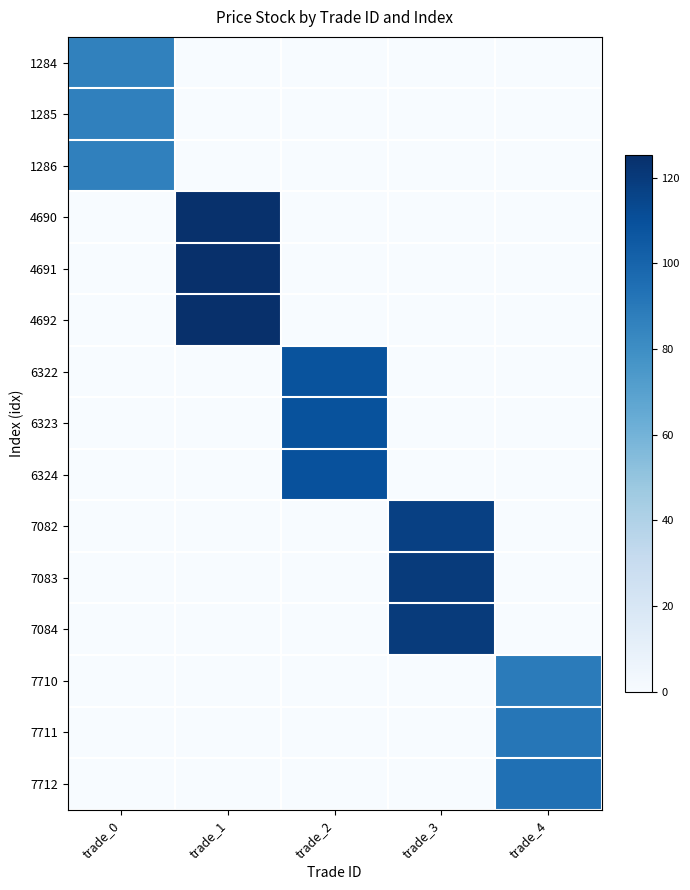

What is the total value across all series at trade_3?

356.9